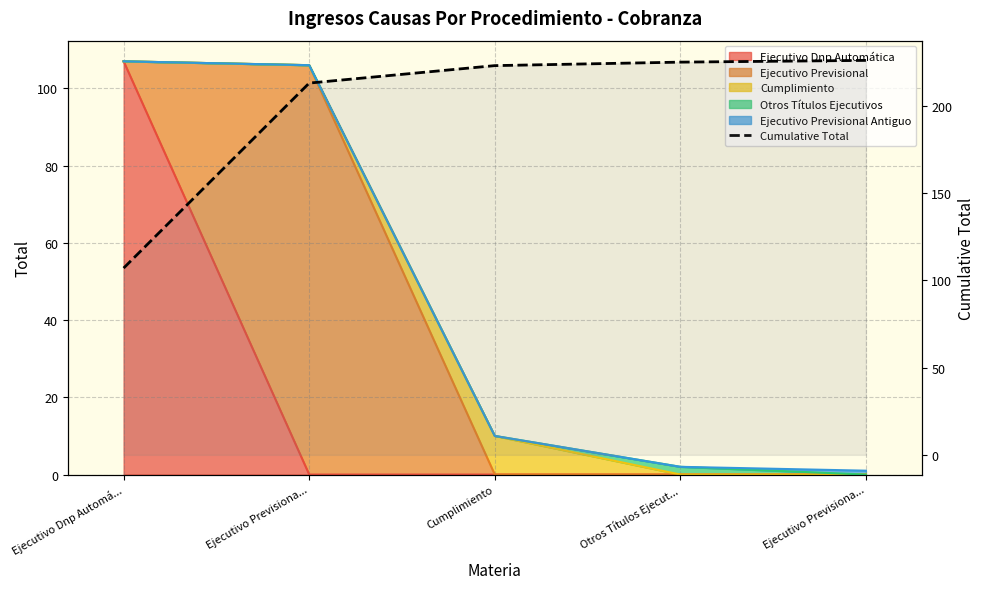

How many data points does each series have?

5